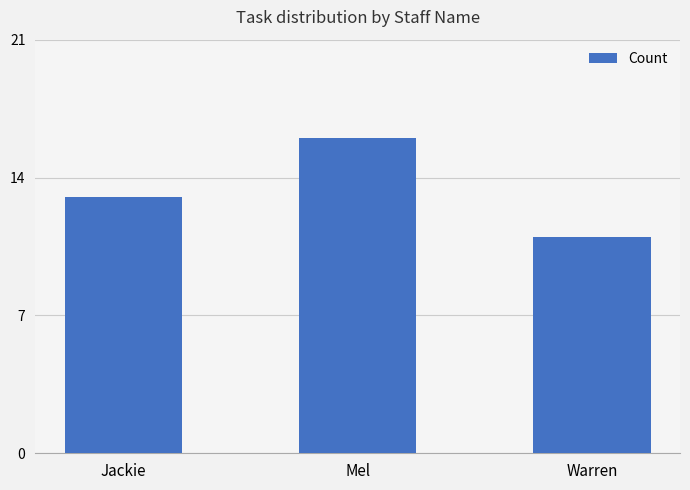

The value at Jackie is 21. True or false?

False